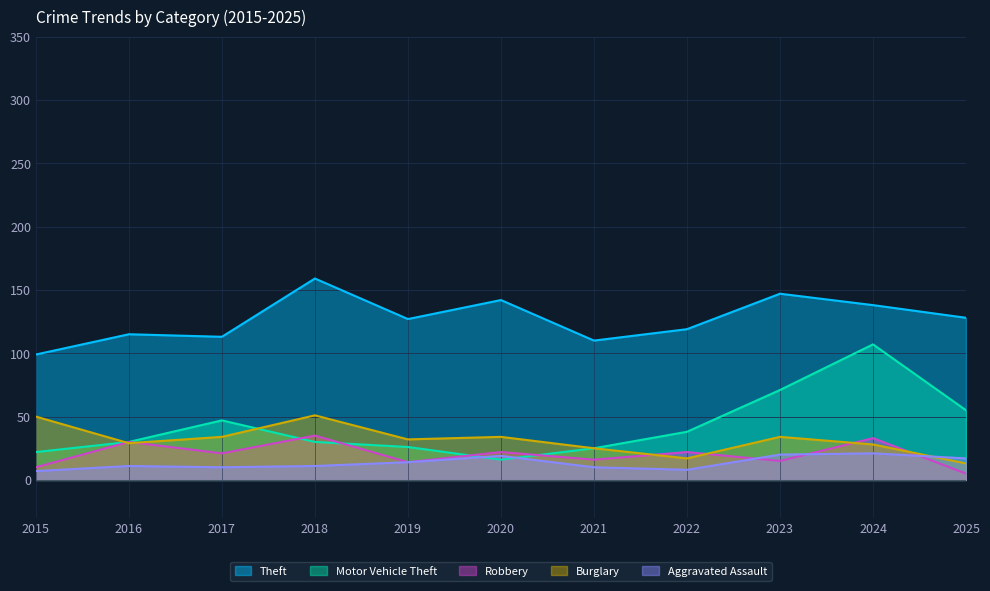

What is the difference between the Robbery values at 2018 and 2024?

2